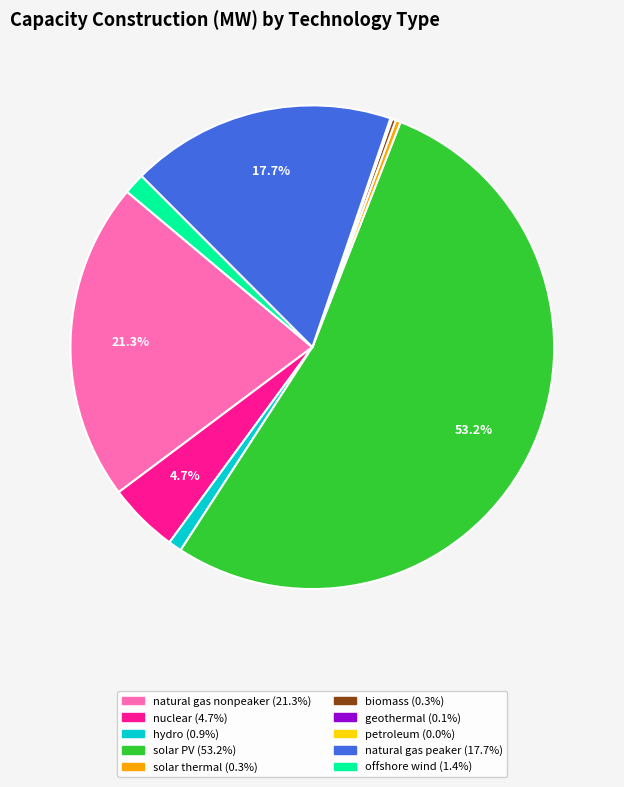

Does solar PV represent more than half of the total?

Yes